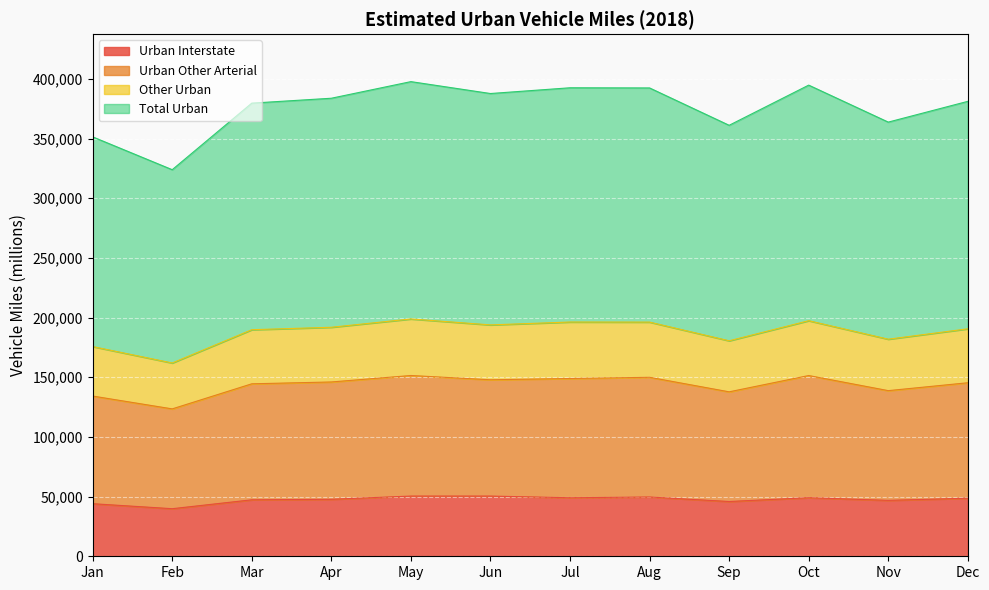

How many interior local valleys does the Urban Interstate series have?

4